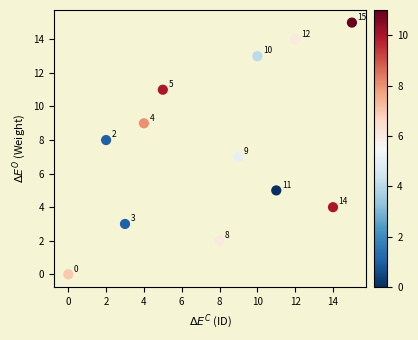

What Y value in the scatter plot is closest to 7?

7